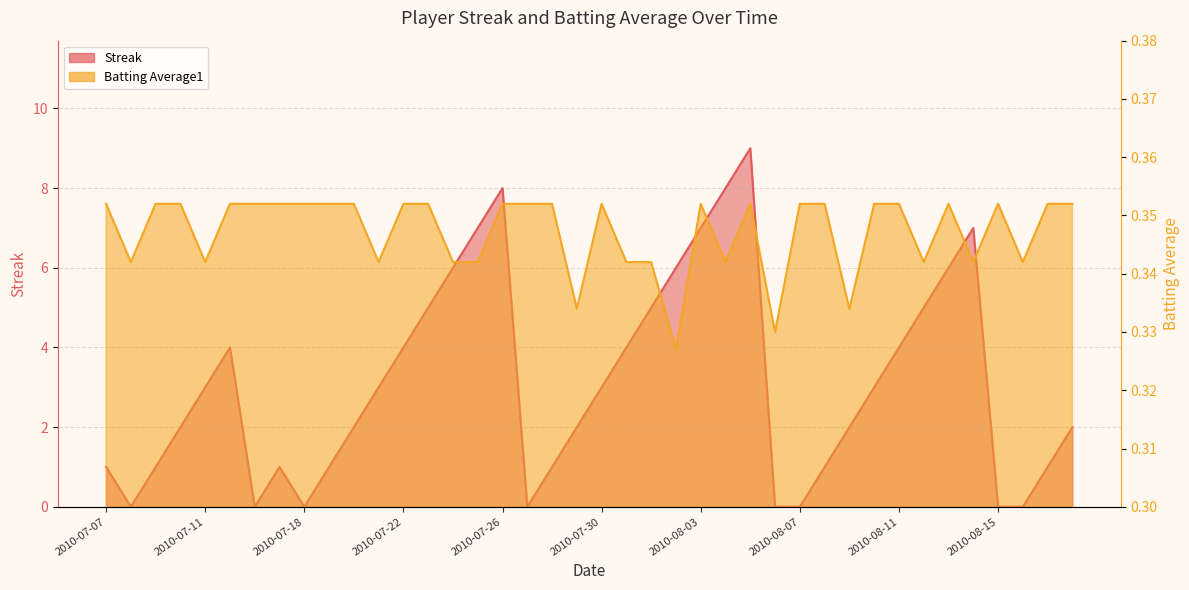

List the series in order of their overall mean, lowest first.

Batting Average1, Streak